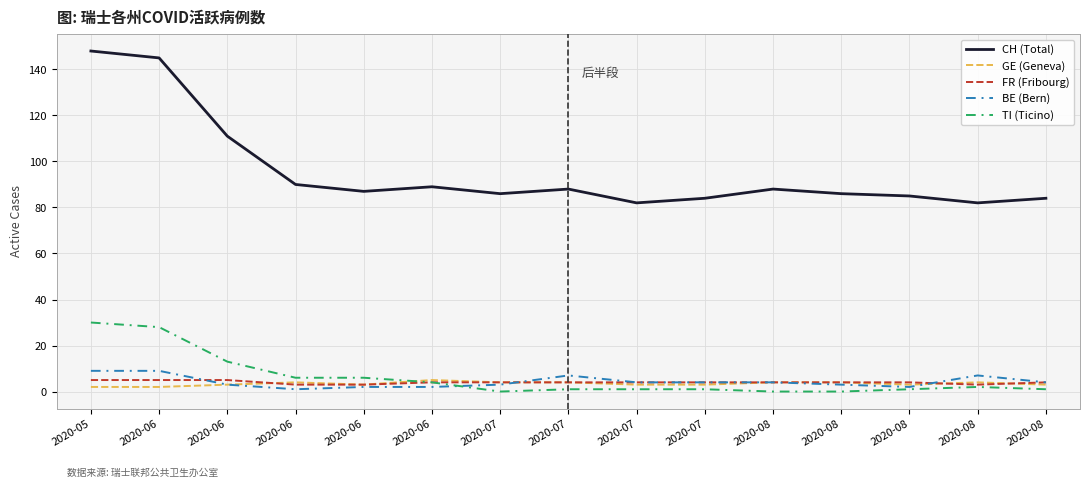

What is the value of the BE (Bern) point at the 10th from the left?

3